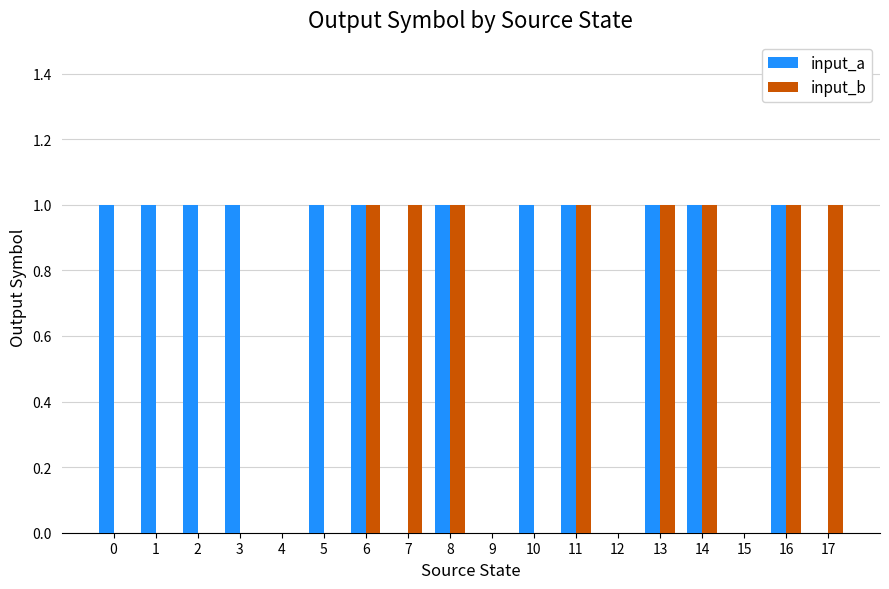

The input_b series shows 0 at 3. True or false?

True